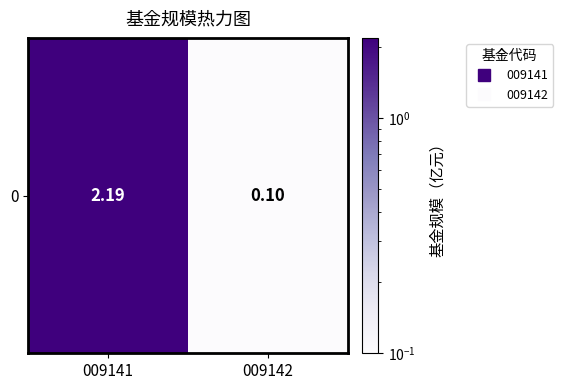

Reading right to left, list all the values displayed in this chart.

009142=0.1	009141=2.2